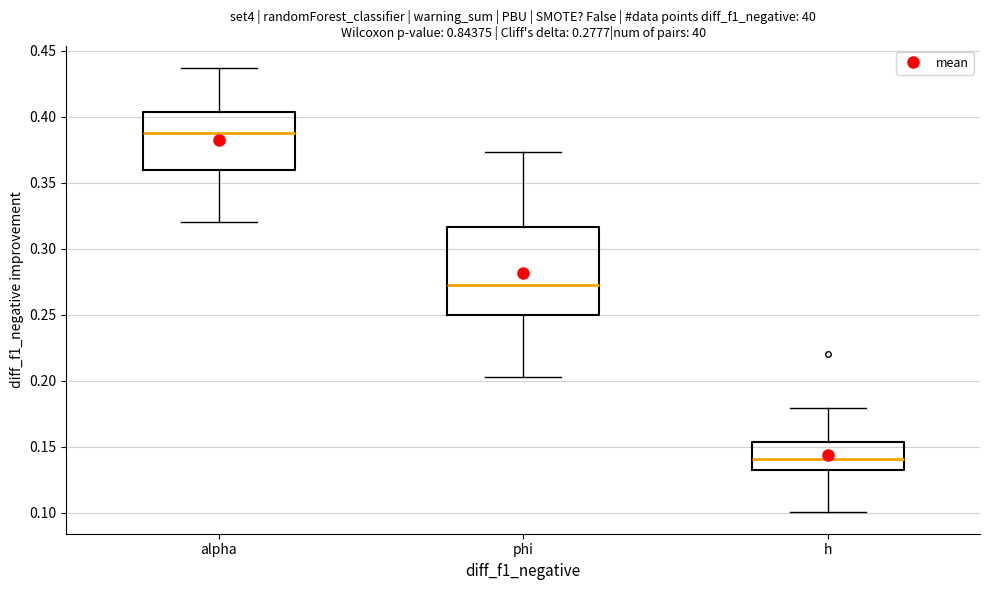

Which box is the tallest, from its lower edge to its upper edge?

phi